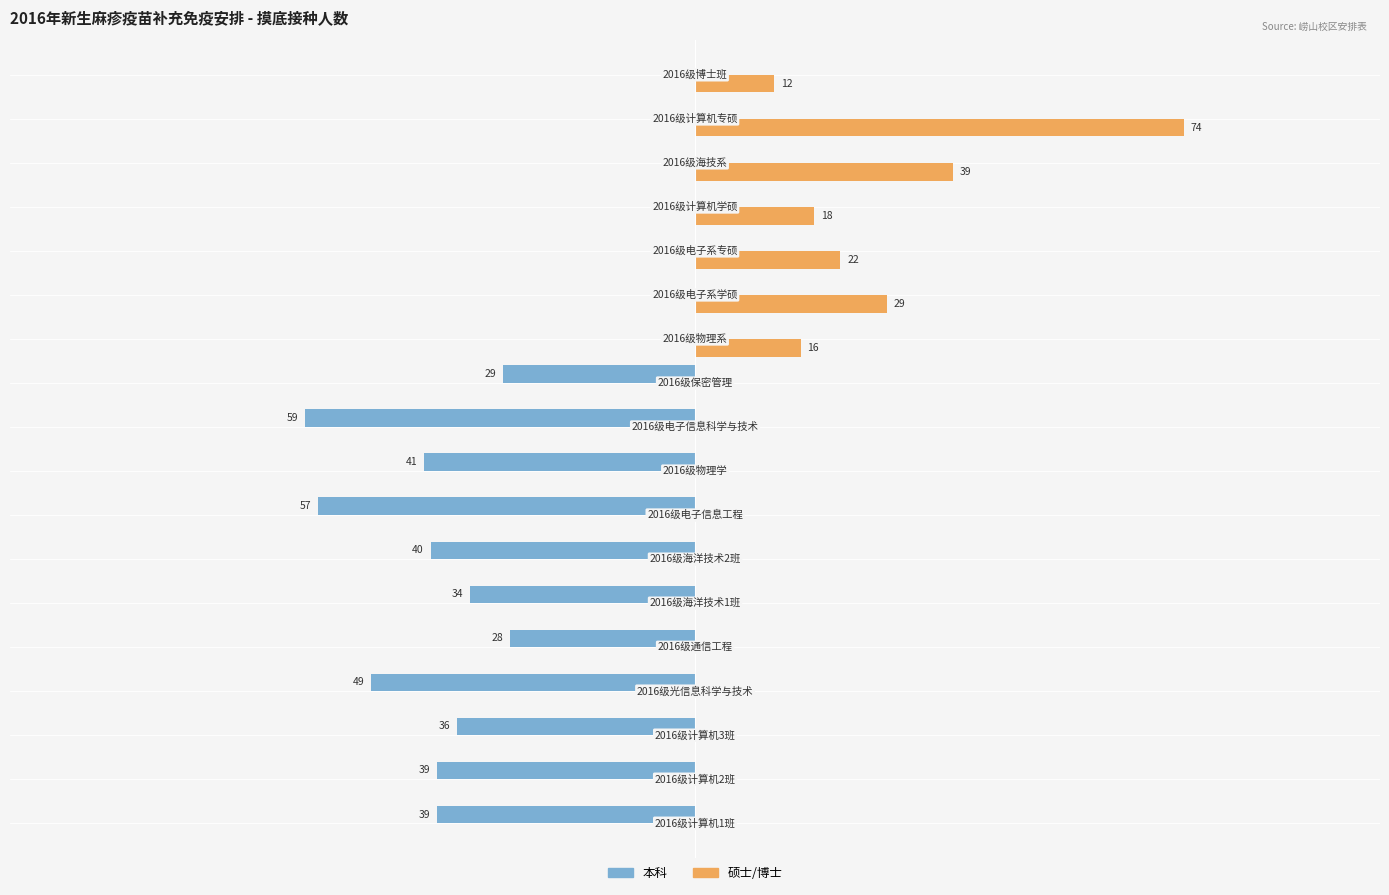

What are all the series names shown in the legend?

本科, 硕士/博士